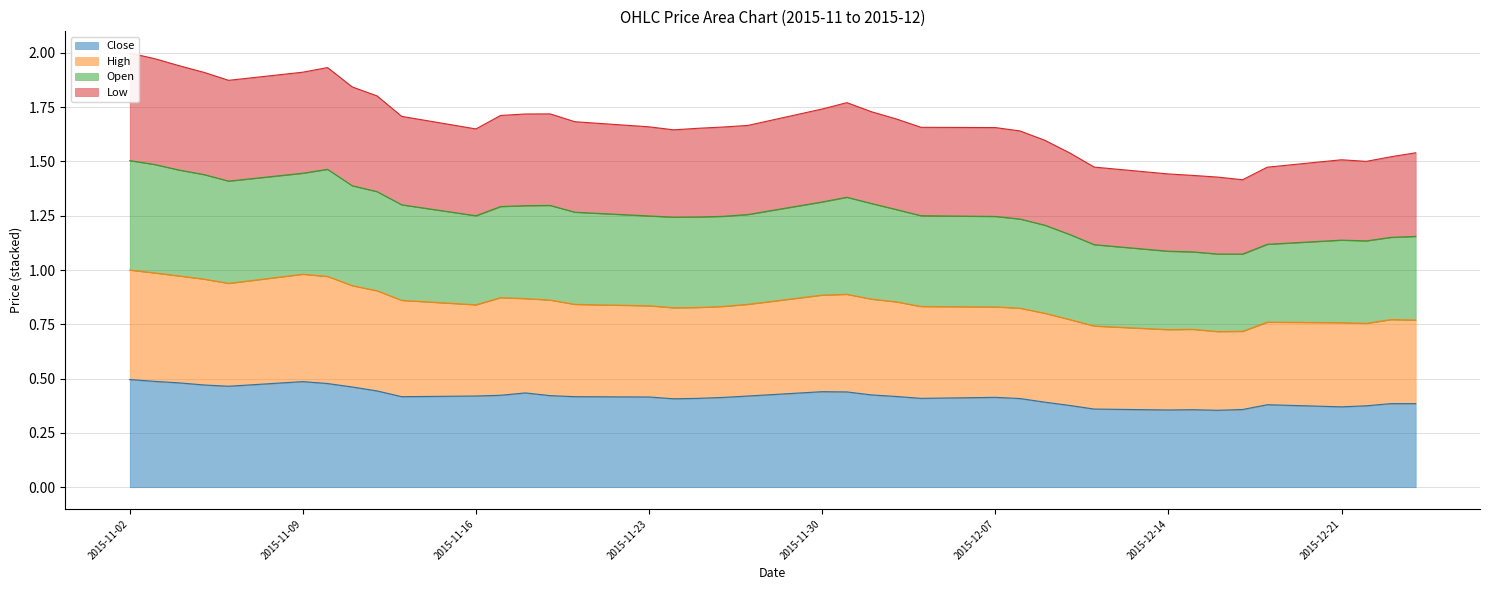

The value of Close at 2015-11-16 is 0.4. True or false?

True